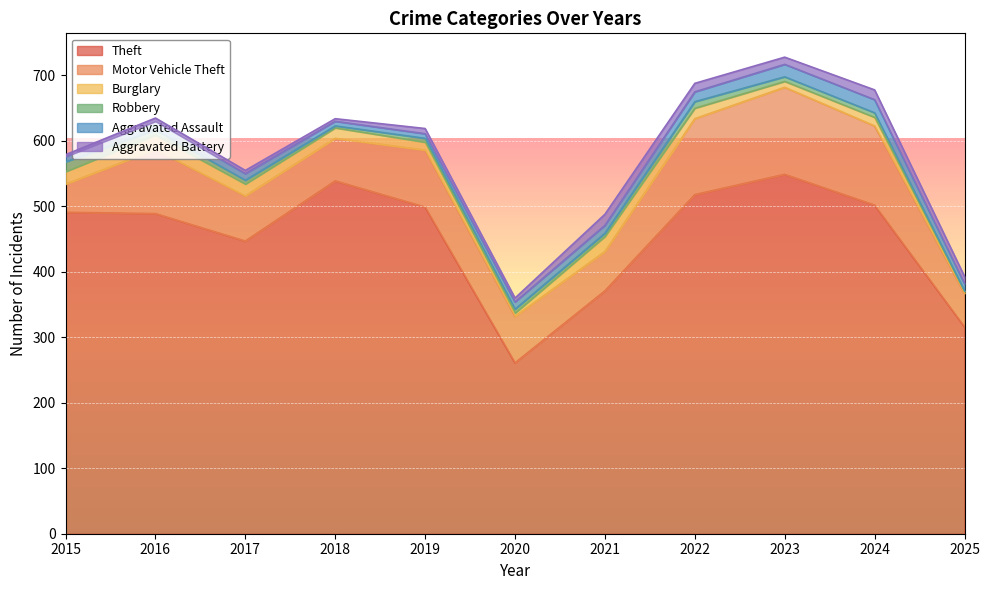

Is it true that Aggravated Battery equals 9 at 2020?

False